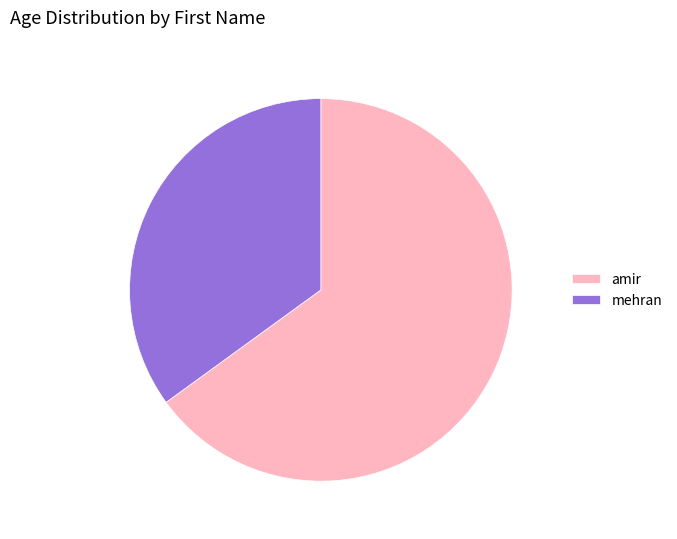

Does mehran represent more than half of the total?

No